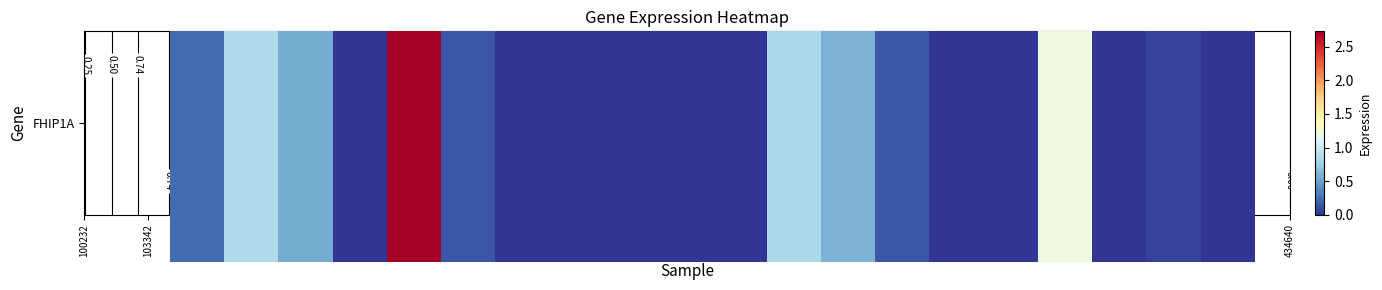

Reading left to right, list all the values displayed in this chart.

0.2	0.8	0.6	0.0	2.7	0.1	0.0	0.0	0.0	0.0	0.0	0.8	0.6	0.1	0.0	0.0	1.2	0.0	0.1	0.0